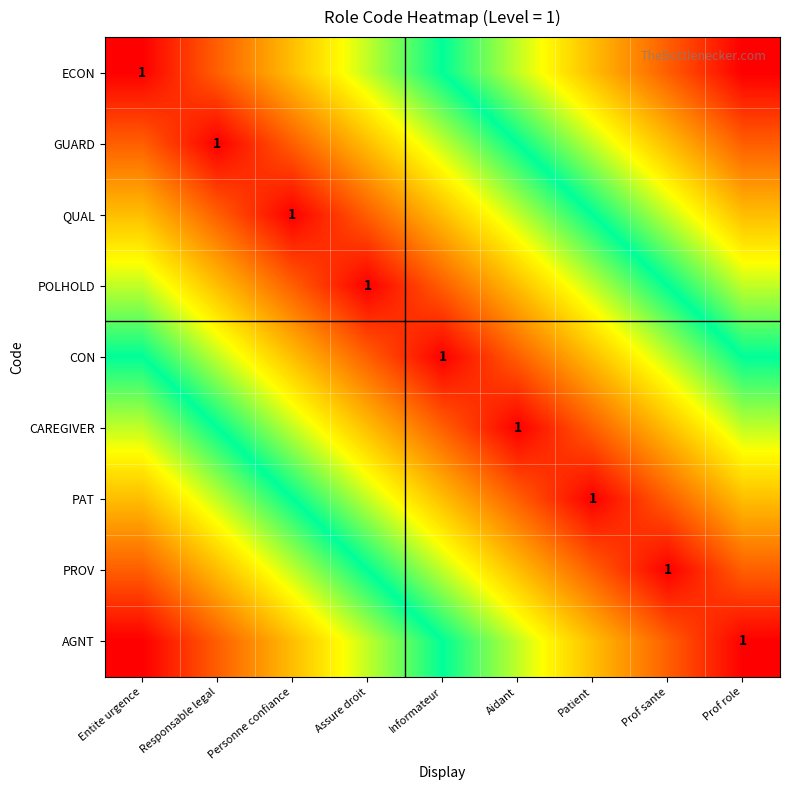

The POLHOLD series shows 0.1 at Entite urgence. True or false?

False